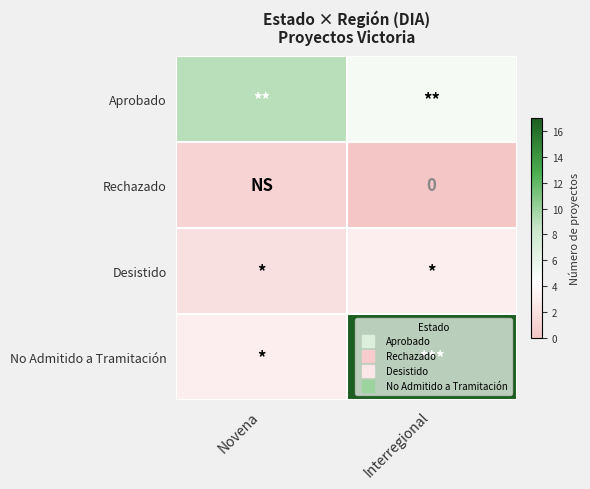

True or false: Rechazado has a value of 1 at Novena.

True